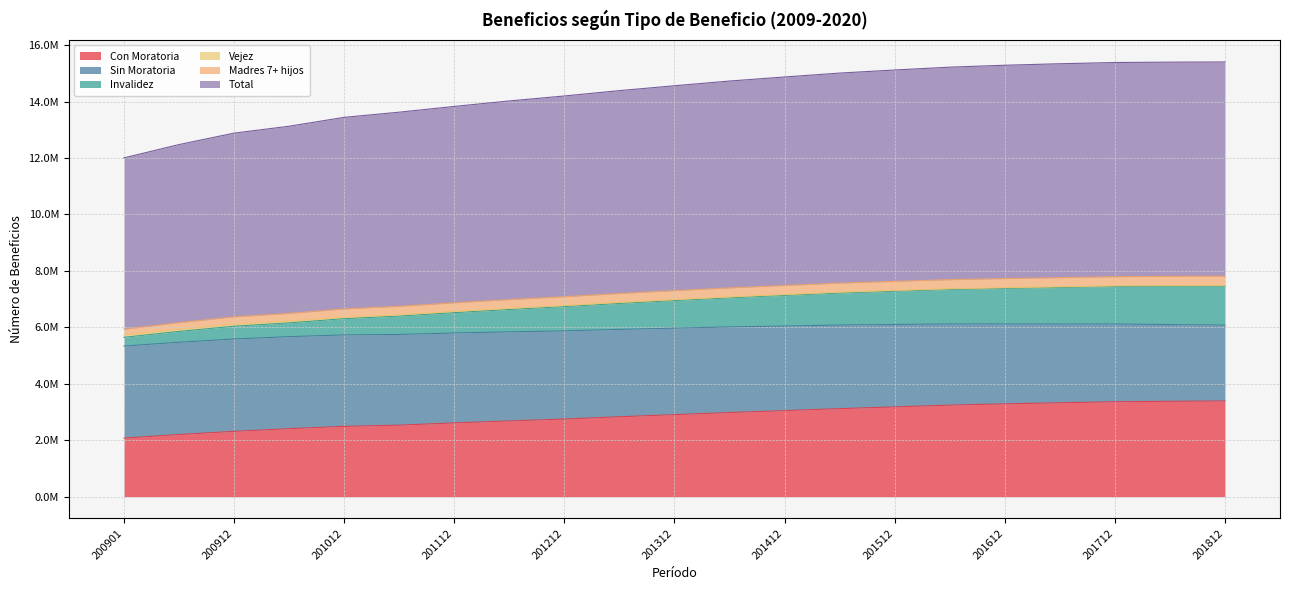

What is the value of the Con Moratoria point at the 15th from the left?

3181205